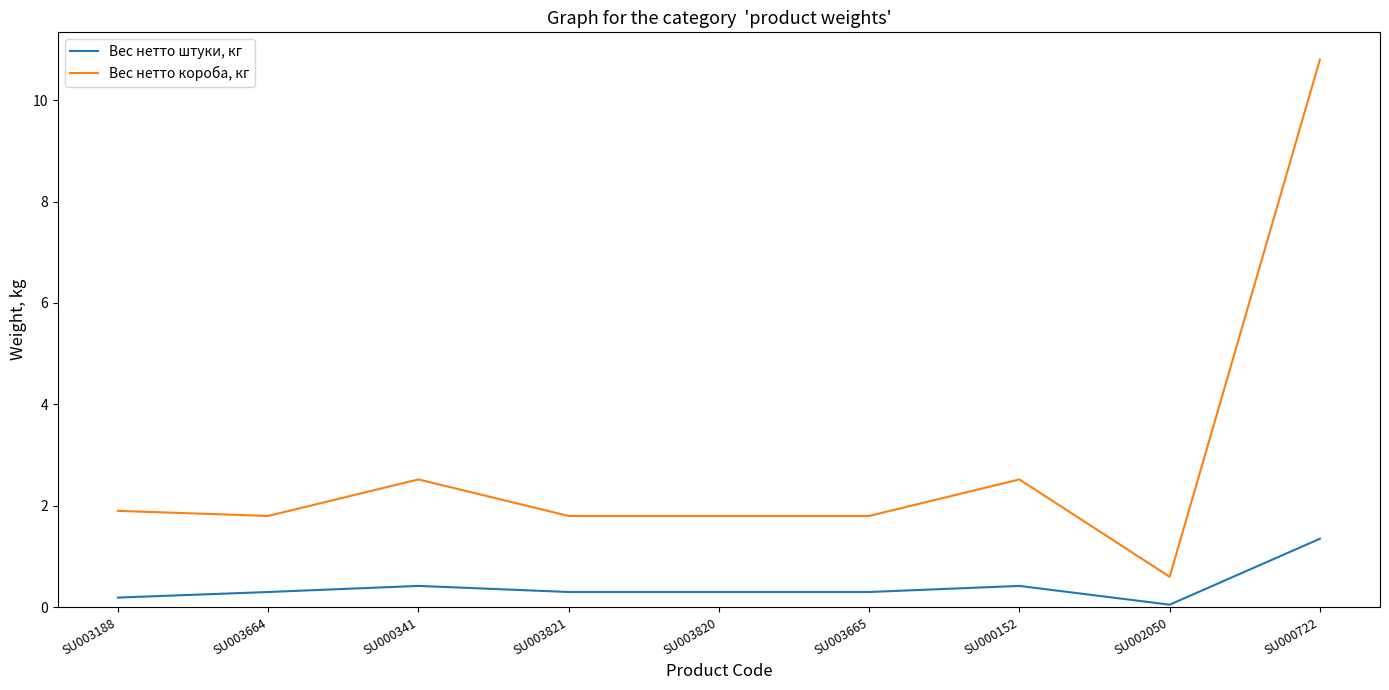

List the series in order of their overall mean, lowest first.

Вес нетто штуки, кг, Вес нетто короба, кг